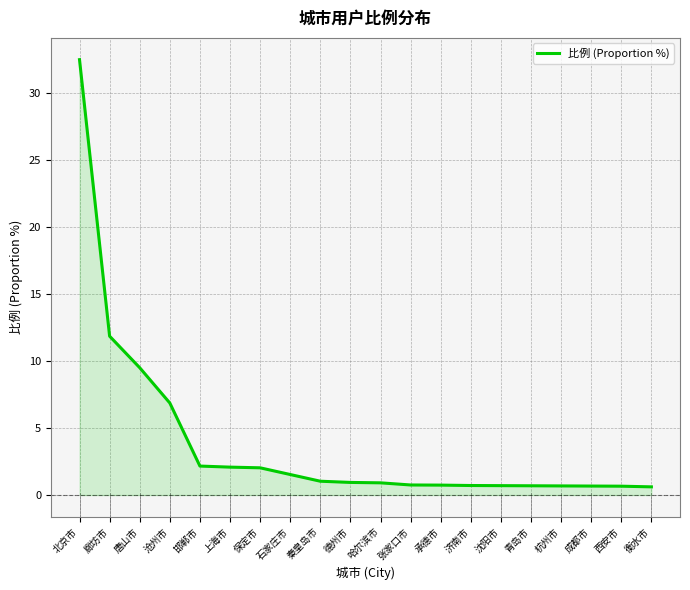

What position from the right is 成都市?

3